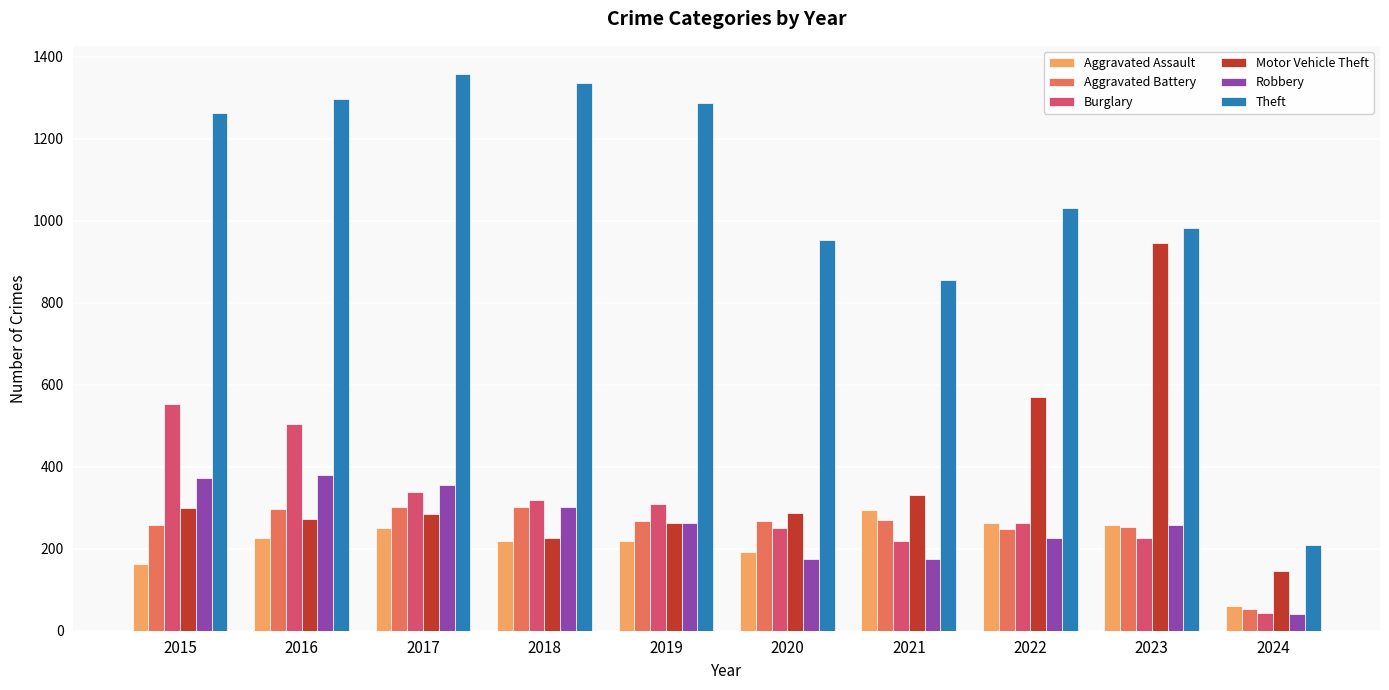

What is the lowest value of the Burglary series?

43